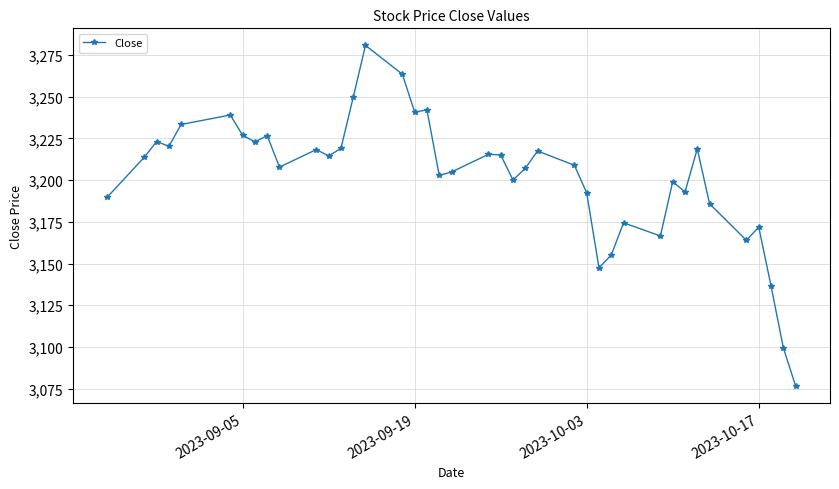

What is the value of the 24th point from the left?

3207.0